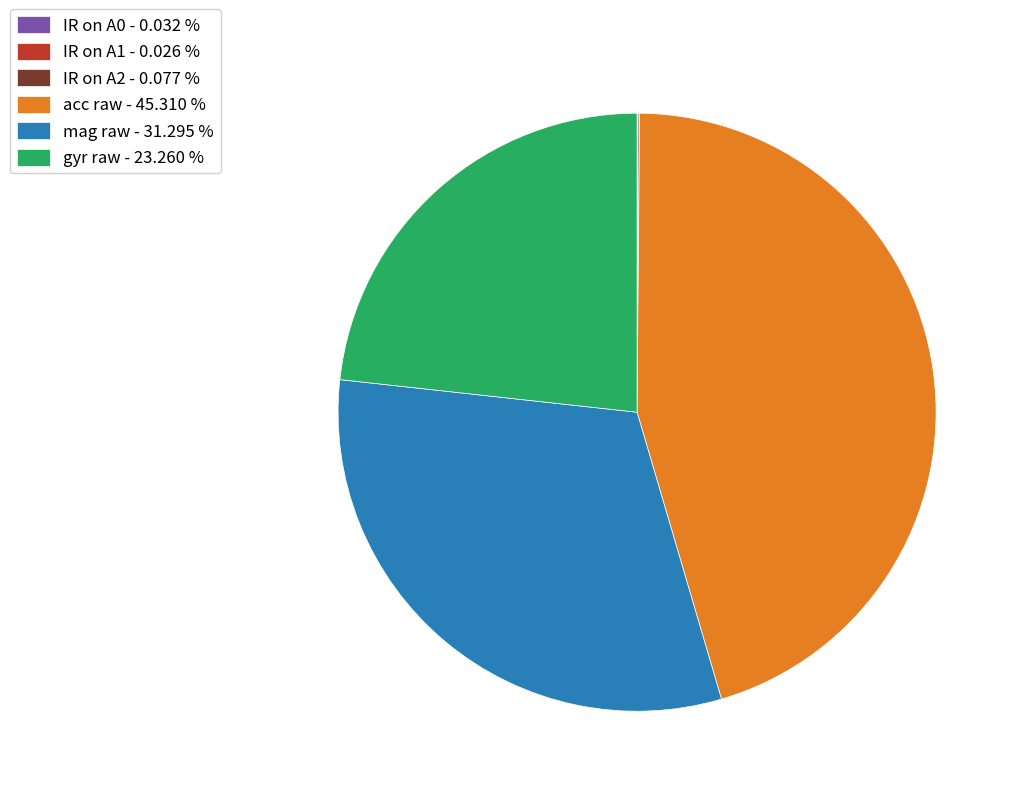

Does acc raw - 45.310 % represent more than half of the total?

No